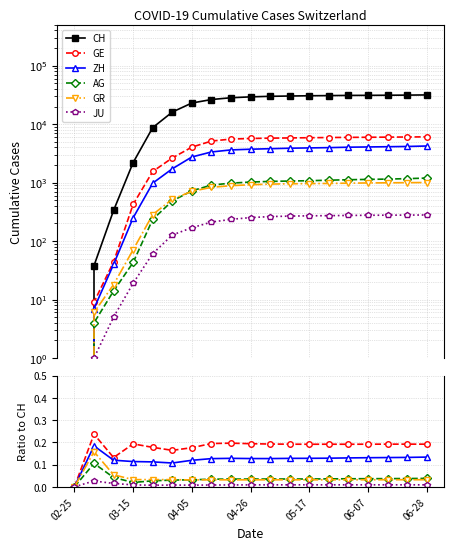

The AG series shows 0.0 at 05-17. True or false?

True